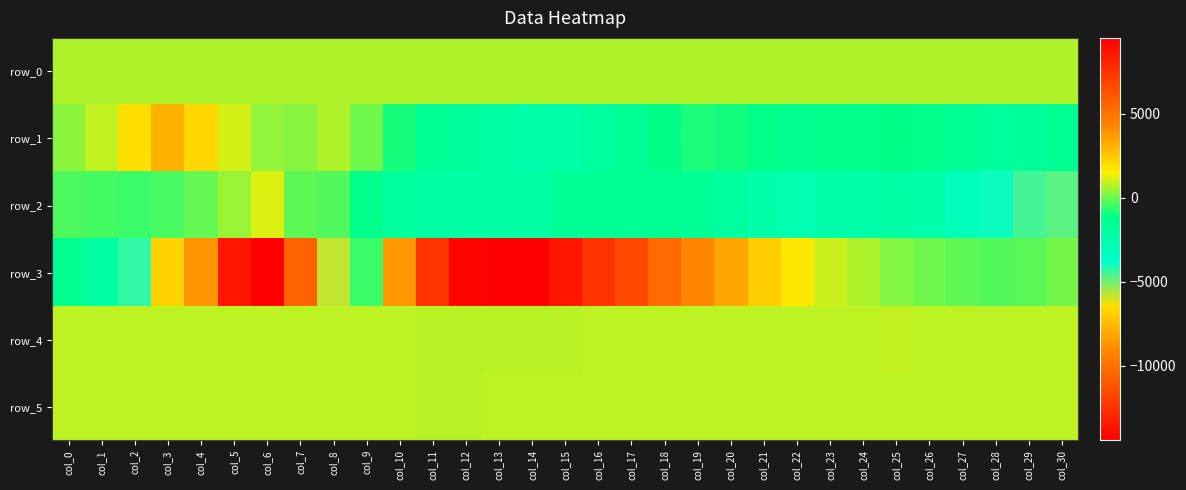

What is the difference between the second highest and minimum values in the row_1 series?

4709.0